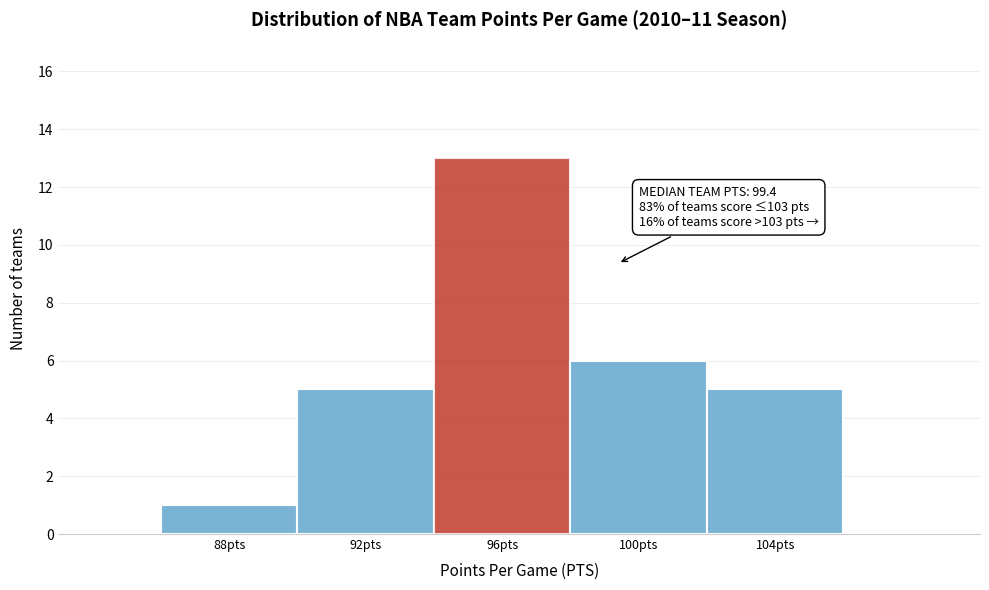

Reading left to right, extract all data points from this chart.

1	5	13	6	5